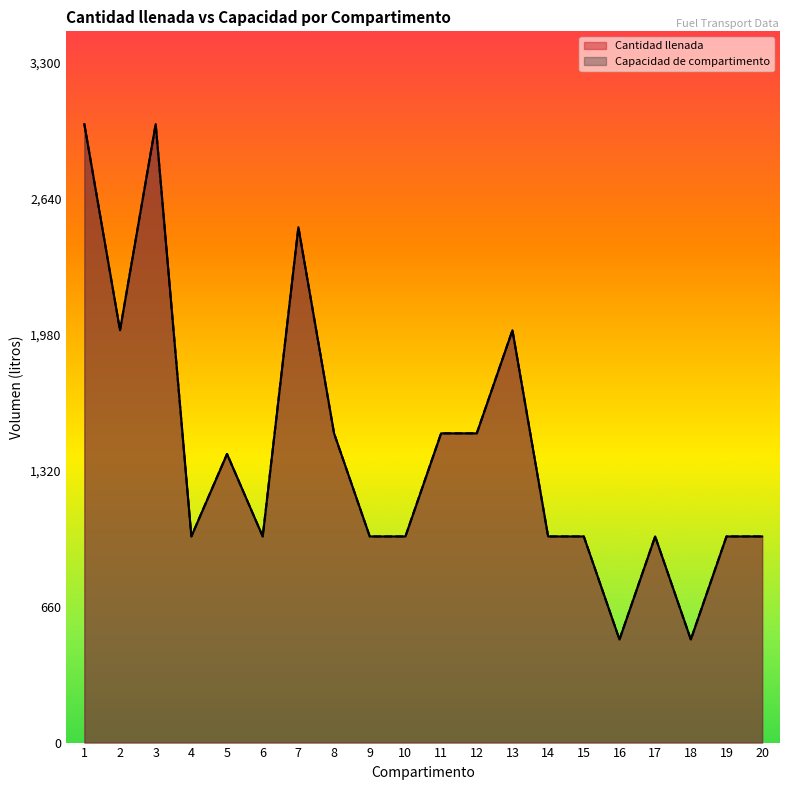

At which category does Capacidad de compartimento reach its first local peak?

3